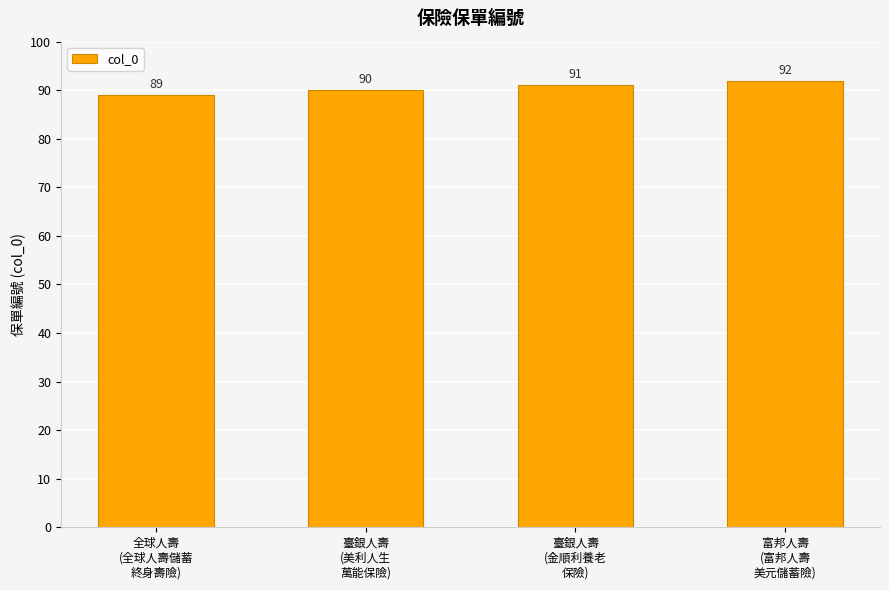

Count the number of data series in this chart.

1